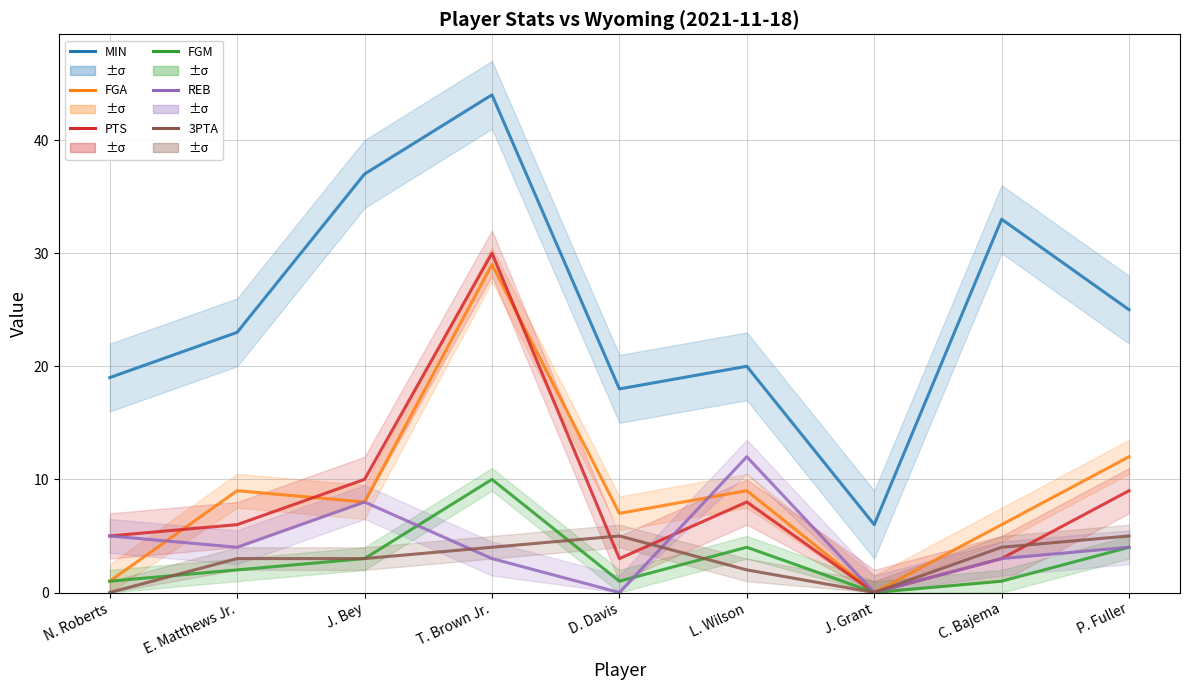

What is the label of the 9th point from the right?

N. Roberts